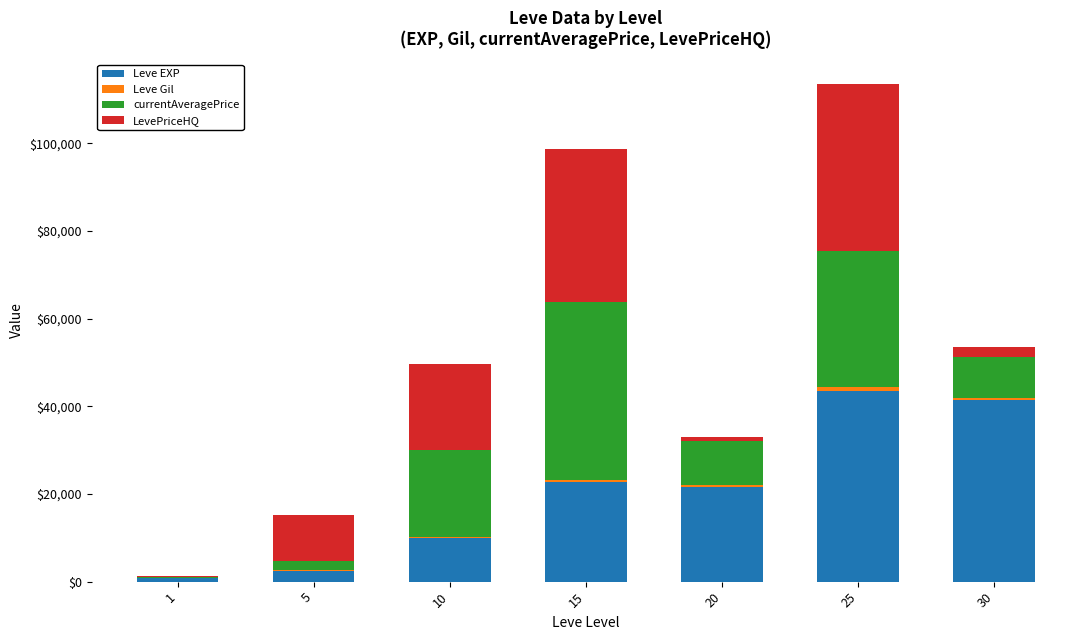

At which category is the sum across all series the highest?

25